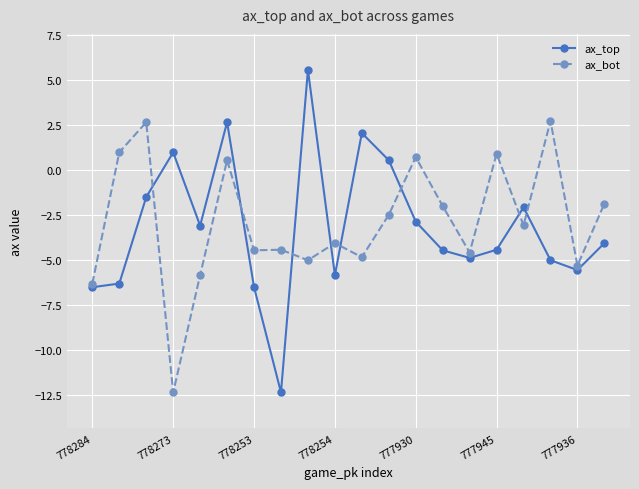

Count the number of categories in the chart.

20